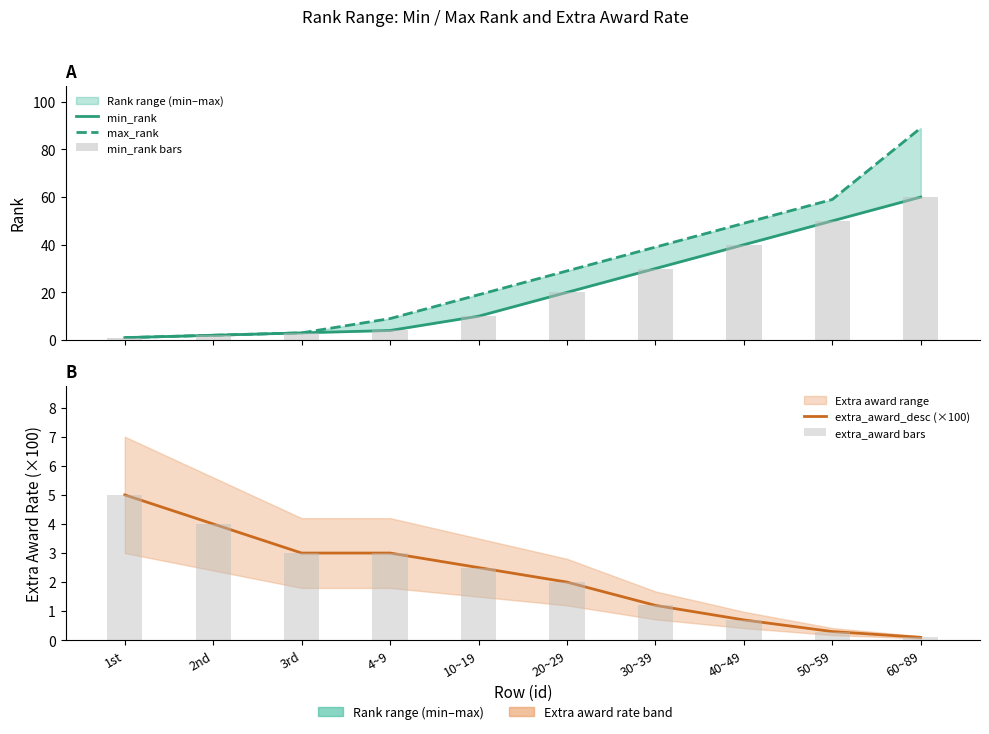

What are all the series names shown in the legend?

min_rank, max_rank, min_rank bars, extra_award_desc (×100), extra_award bars